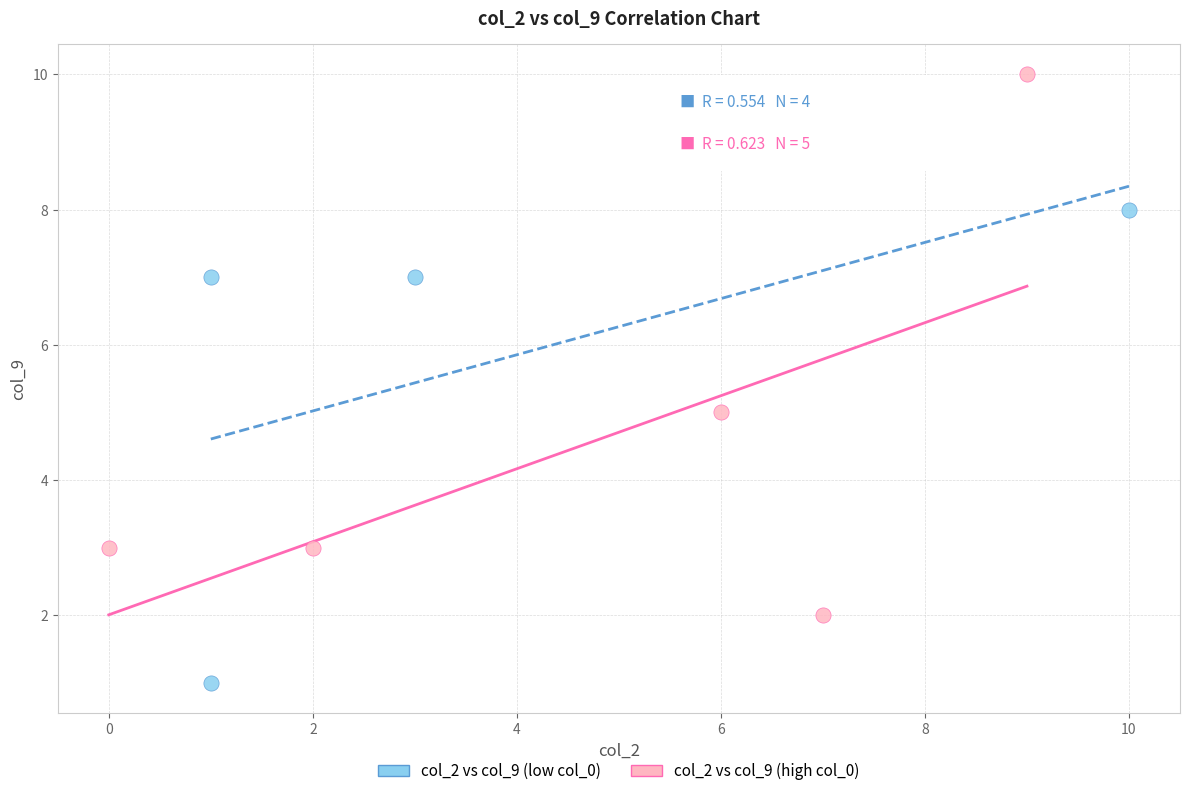

Which series reaches the maximum Y coordinate?

col_2 vs col_9 (high col_0)